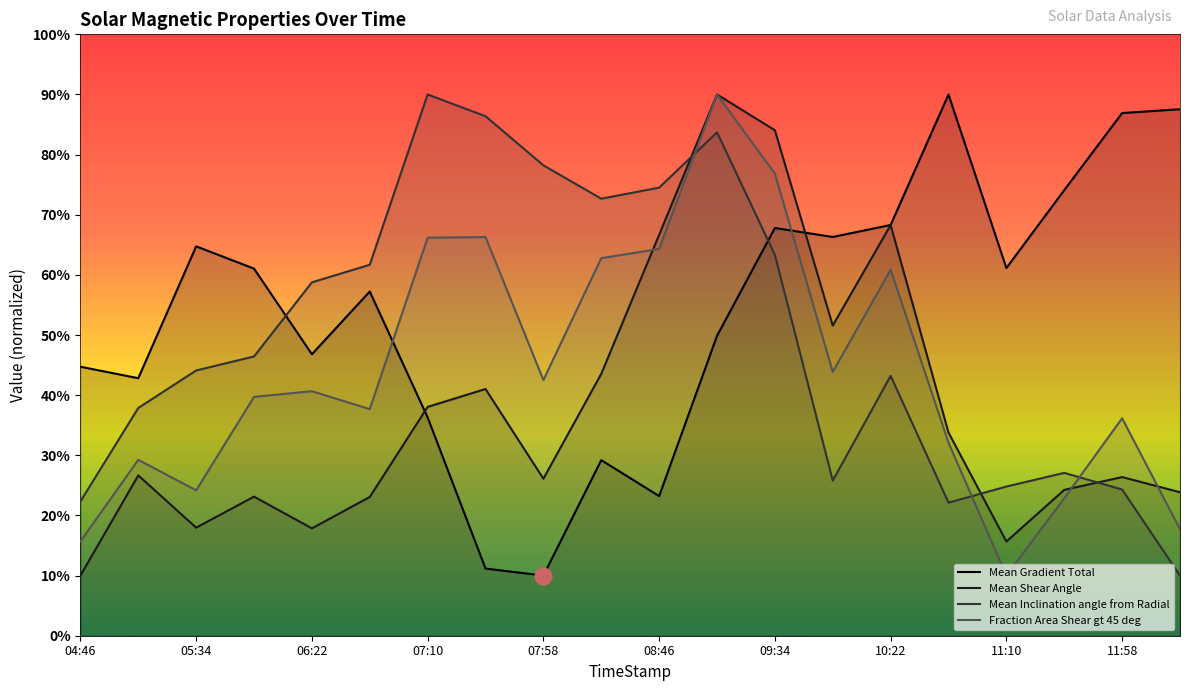

Is the value of Mean Gradient Total at 07:10 greater than the value of Fraction Area Shear gt 45 deg at 09:34?

No